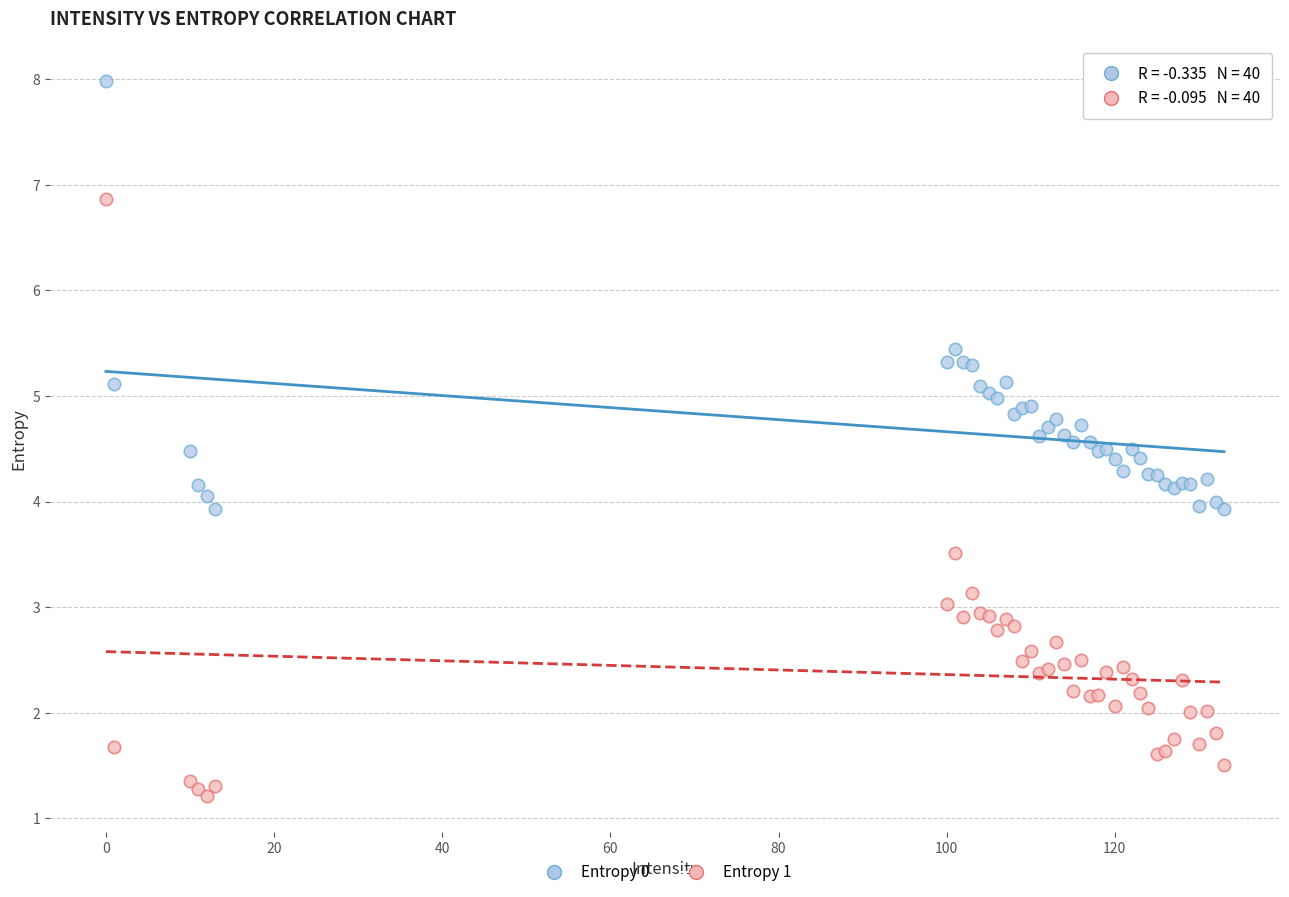

Which series has the largest Y range (max minus min)?

Entropy 1